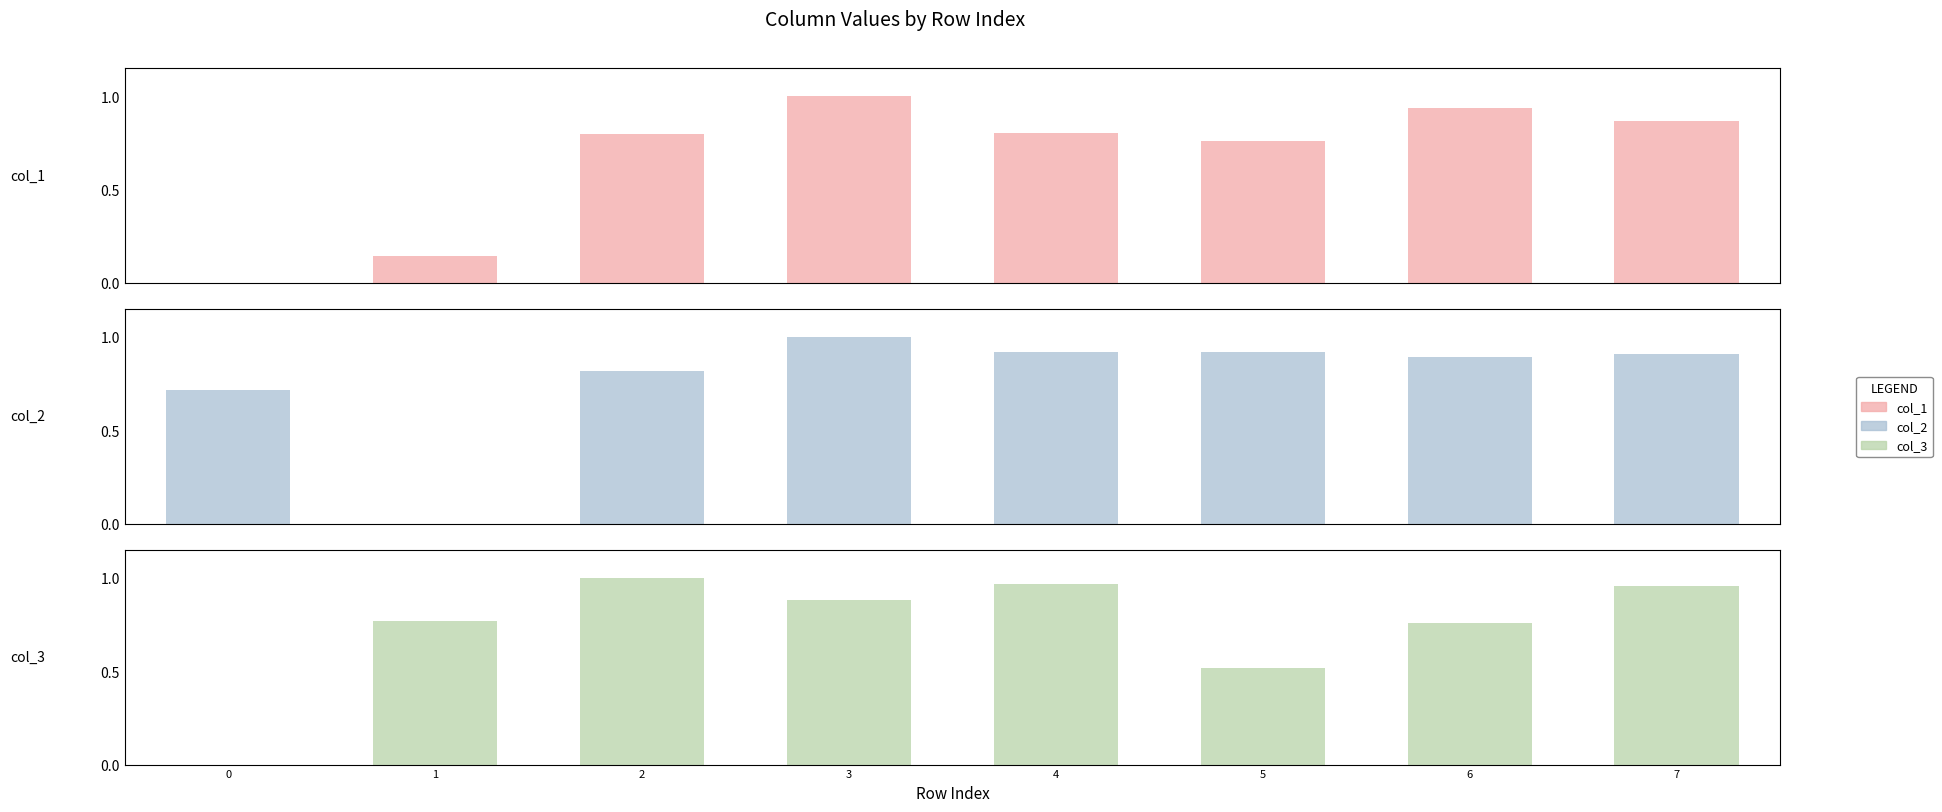

Reading left to right, what are all the values shown in this chart?

col_1: 0=0.0	1=0.1	2=0.8	3=1.0	4=0.8	5=0.8	6=0.9	7=0.9
col_2: 0=0.7	1=0.0	2=0.8	3=1.0	4=0.9	5=0.9	6=0.9	7=0.9
col_3: 0=0.0	1=0.8	2=1.0	3=0.9	4=1.0	5=0.5	6=0.8	7=1.0